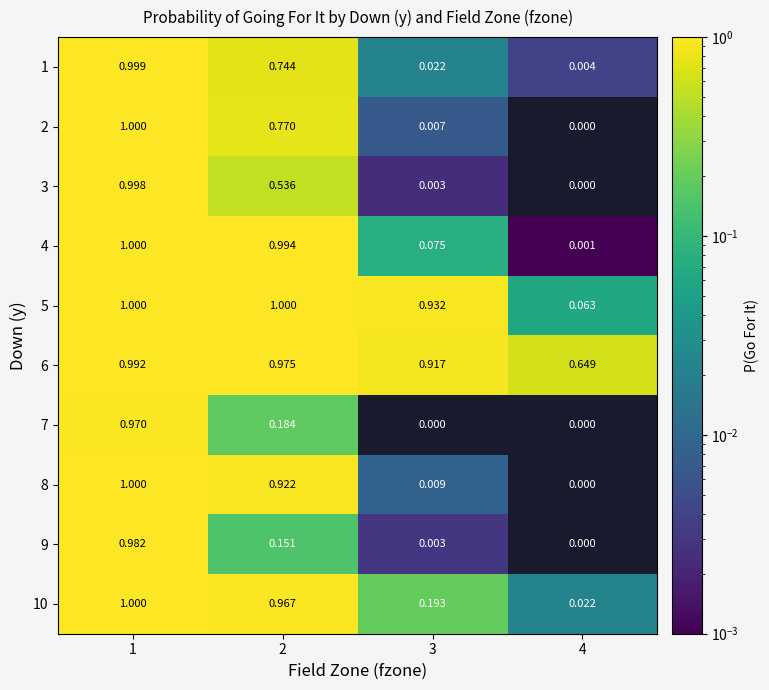

Count the number of data series in this chart.

10